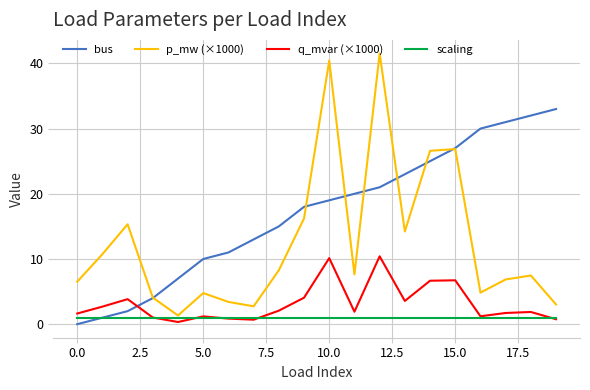

What is the maximum value for p_mw (×1000)?

41.5